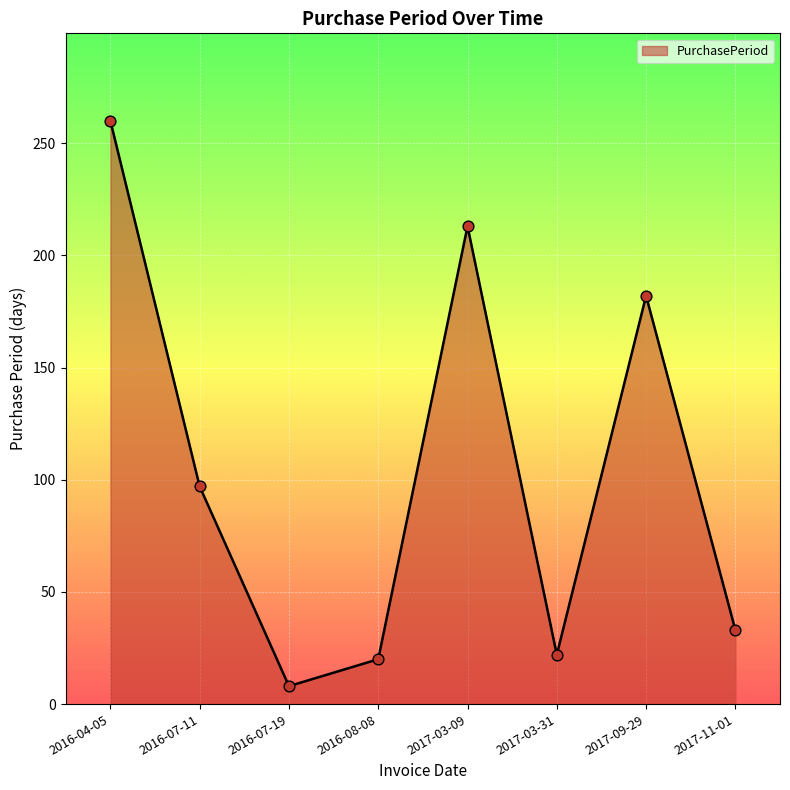

Approximately how many times larger is the value at 2017-11-01 compared to 2017-03-09?

0.2